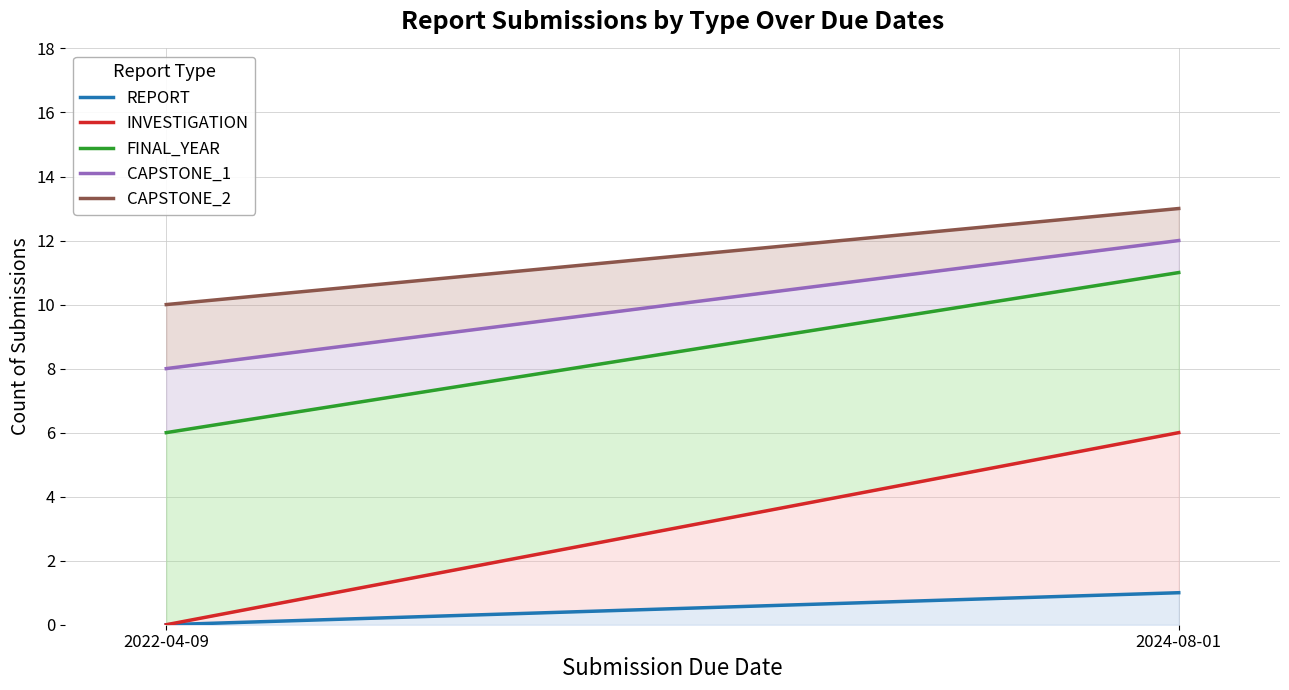

What is the average value of the INVESTIGATION series?

3